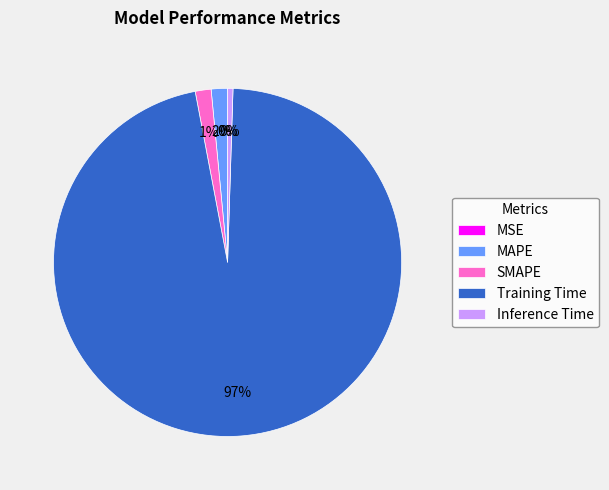

Does any single category account for the majority?

Yes